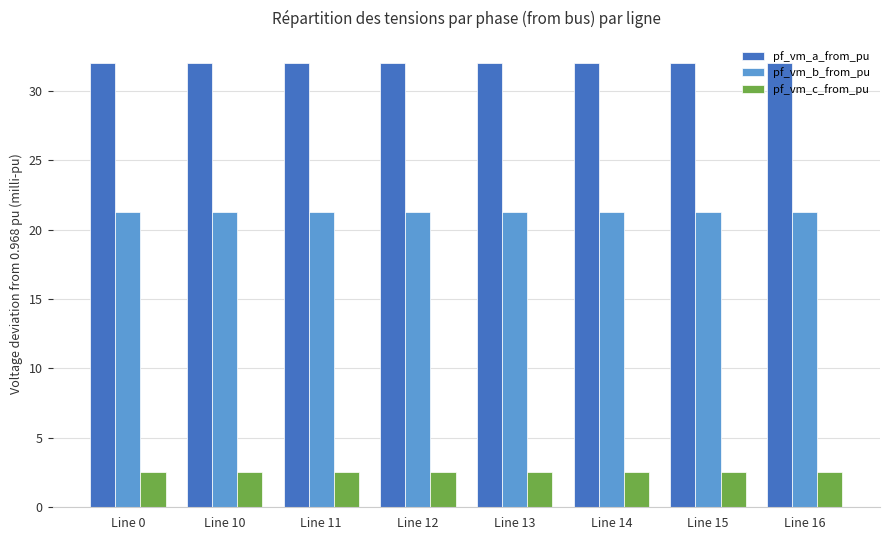

Reading left to right, extract all data points from this chart.

pf_vm_a_from_pu: Line 0=32.0	Line 10=32.0	Line 11=32.0	Line 12=32.0	Line 13=32.0	Line 14=32.0	Line 15=32.0	Line 16=32.0
pf_vm_b_from_pu: Line 0=21.2	Line 10=21.2	Line 11=21.2	Line 12=21.2	Line 13=21.2	Line 14=21.2	Line 15=21.2	Line 16=21.2
pf_vm_c_from_pu: Line 0=2.5	Line 10=2.5	Line 11=2.5	Line 12=2.5	Line 13=2.5	Line 14=2.5	Line 15=2.5	Line 16=2.5